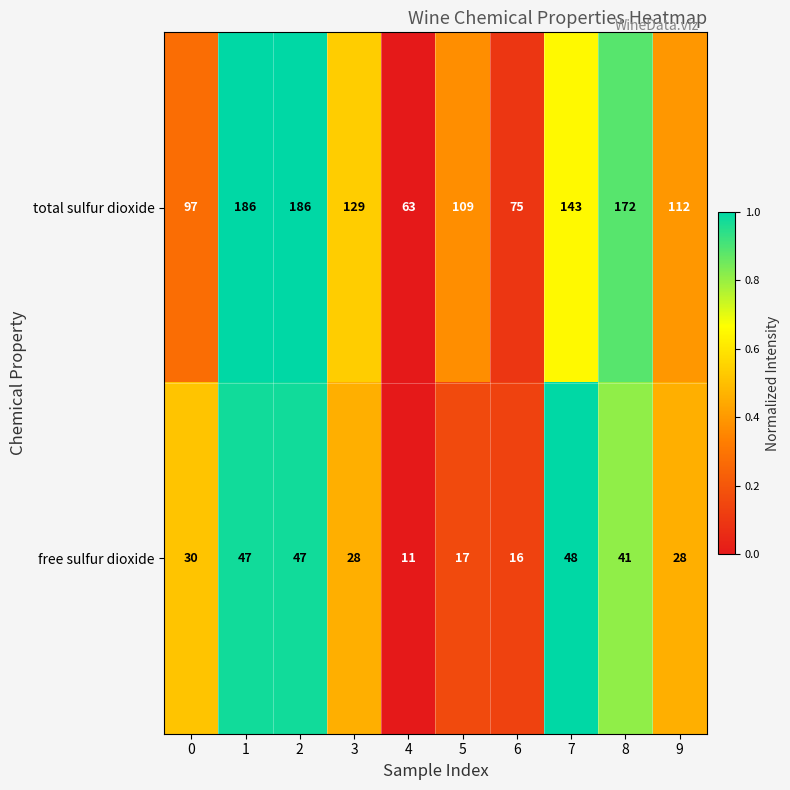

What is the difference between the second highest and second lowest values in the free sulfur dioxide series?

31